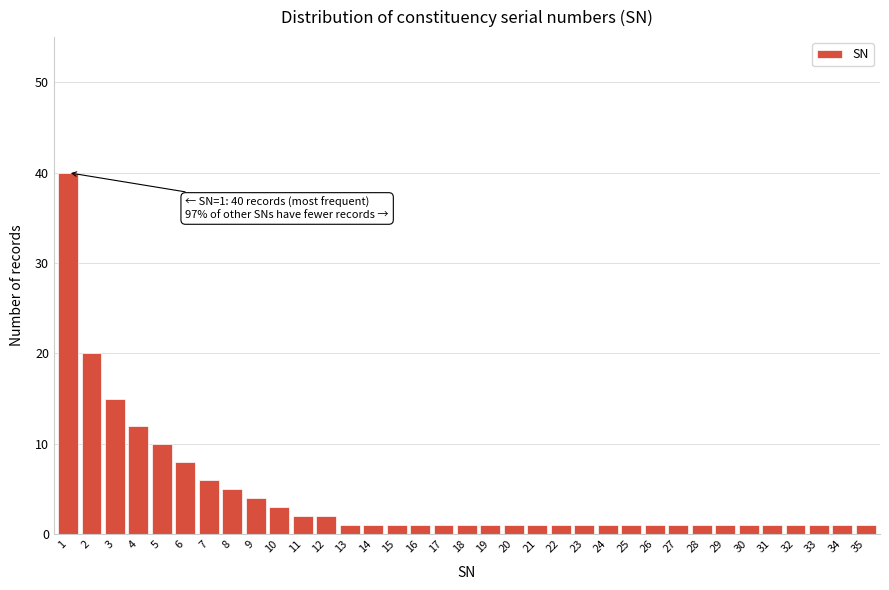

Approximately how many times larger is the value at 11 compared to 7?

0.3